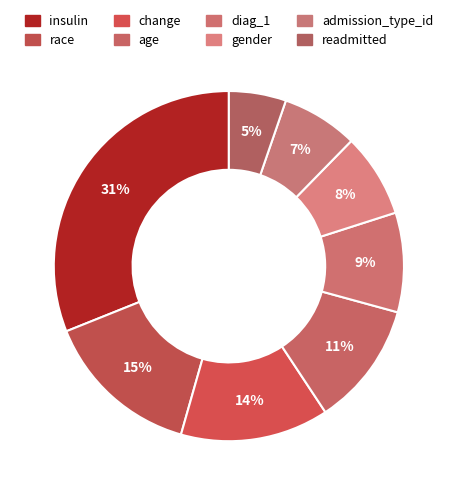

What is the ratio of the value at admission_type_id to the value at insulin?

0.2